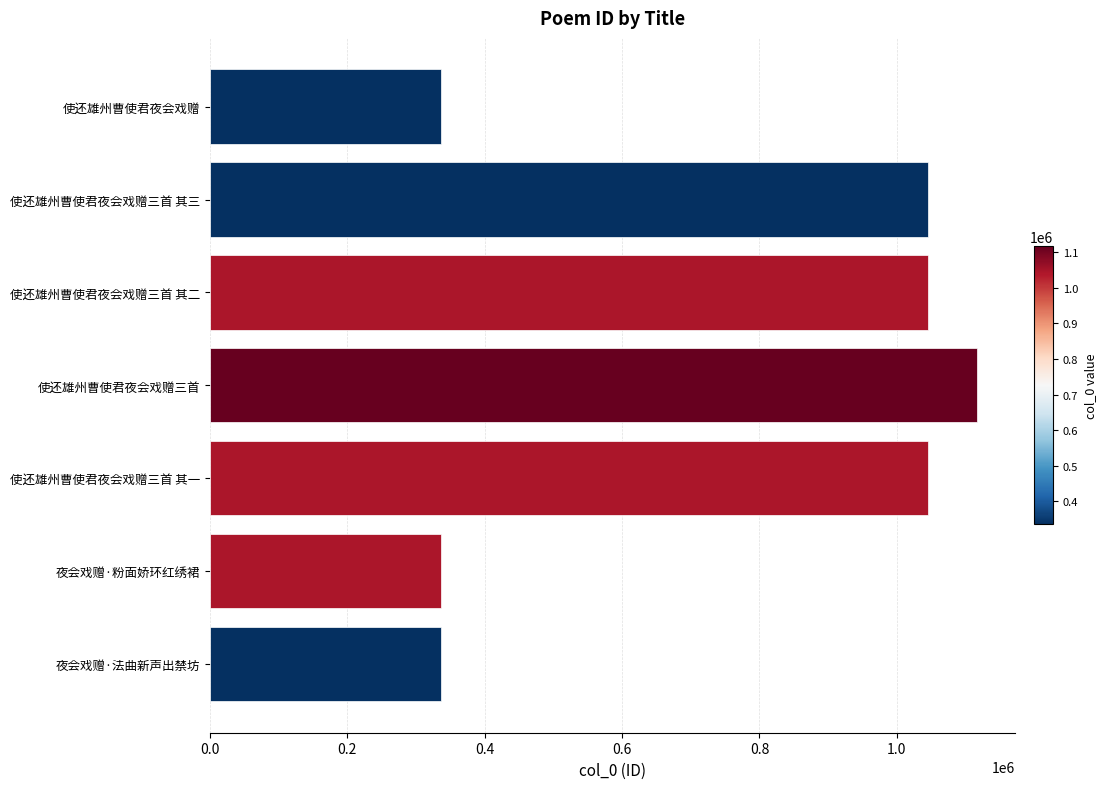

What value does the data have at 夜会戏赠·粉面娇环红绣裙?

335636